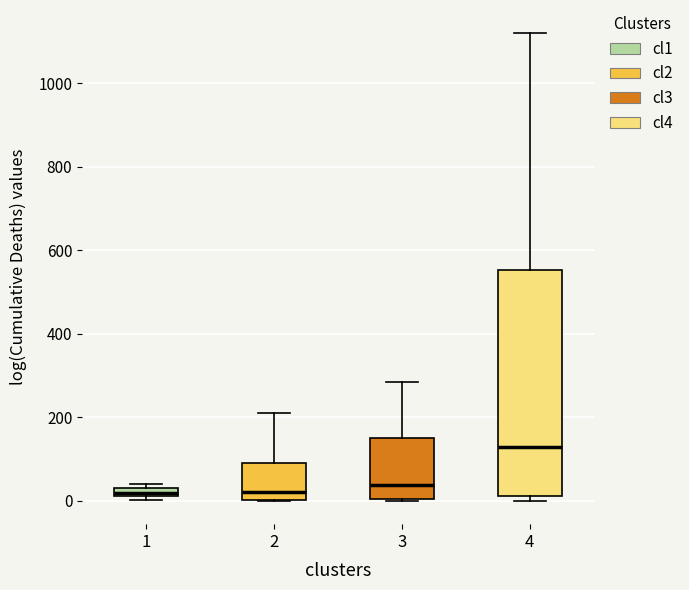

Where is the lower edge of the box at x = 3 on the y-axis? The values are not printed on the chart, so give them approximately, as read against the axis.

0